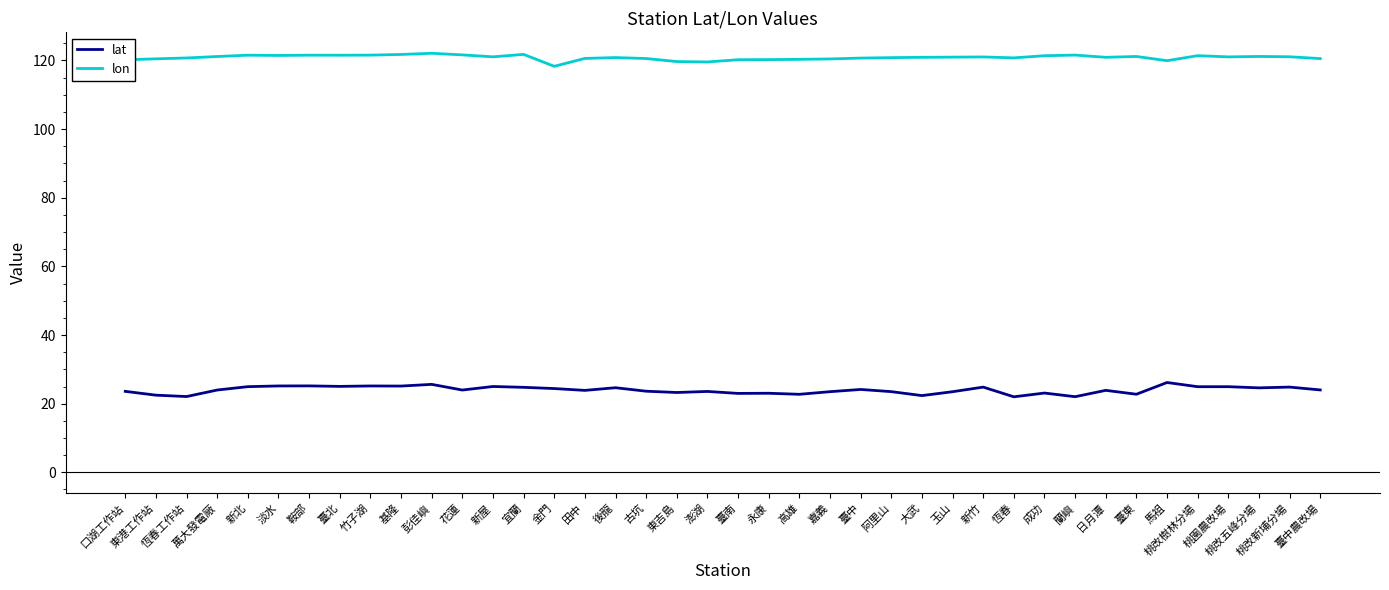

What is the difference between the maximum and minimum values in the lat series?

4.2